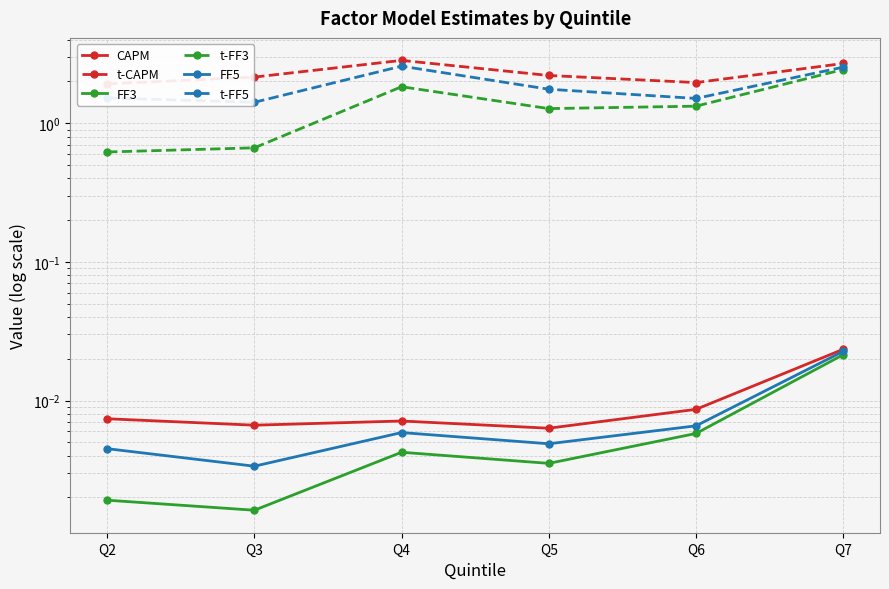

Rank the series by their maximum value, from highest to lowest.

t-CAPM, t-FF5, t-FF3, CAPM, FF5, FF3